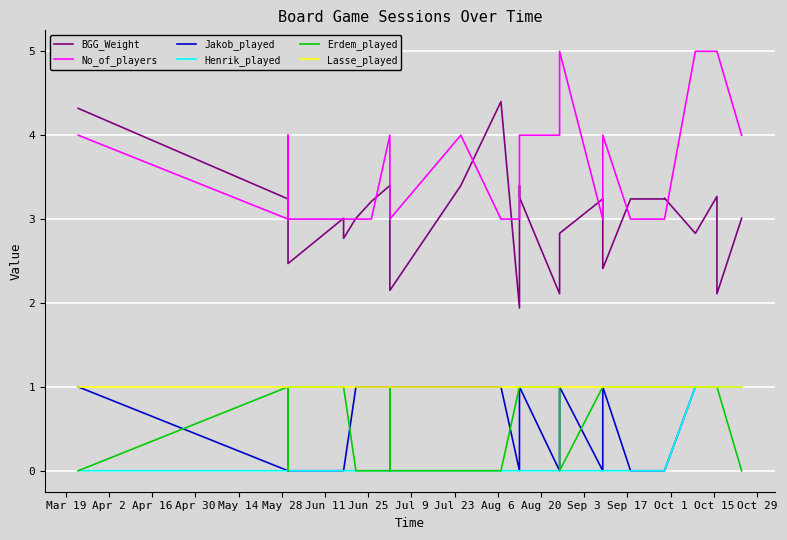

What is the average value of the Erdem_played series?

0.6